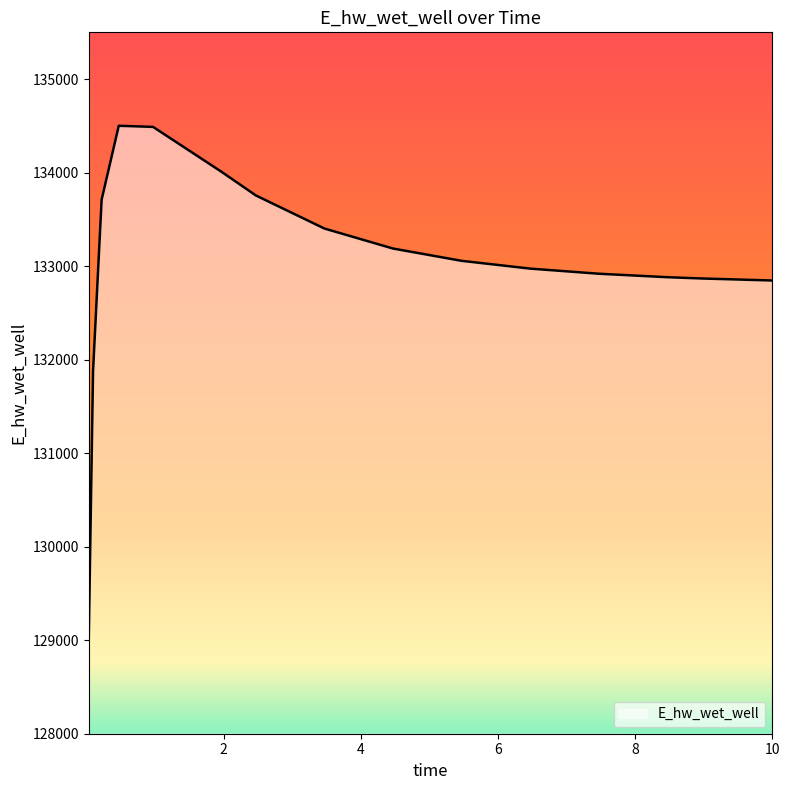

What is the minimum value shown in the chart?

129022.9